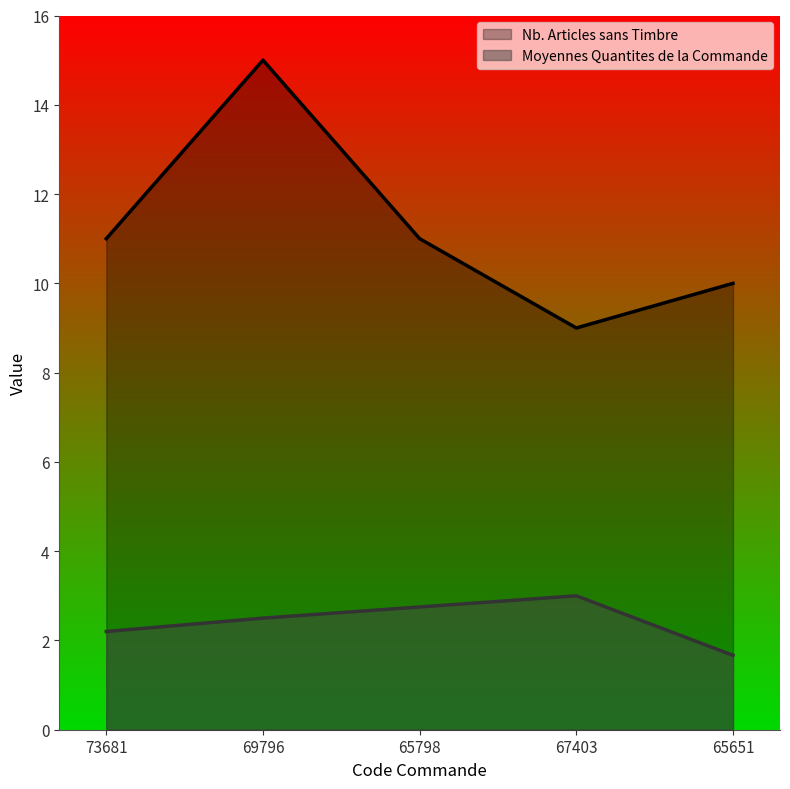

At which category does Nb. Articles sans Timbre reach its first local valley?

67403